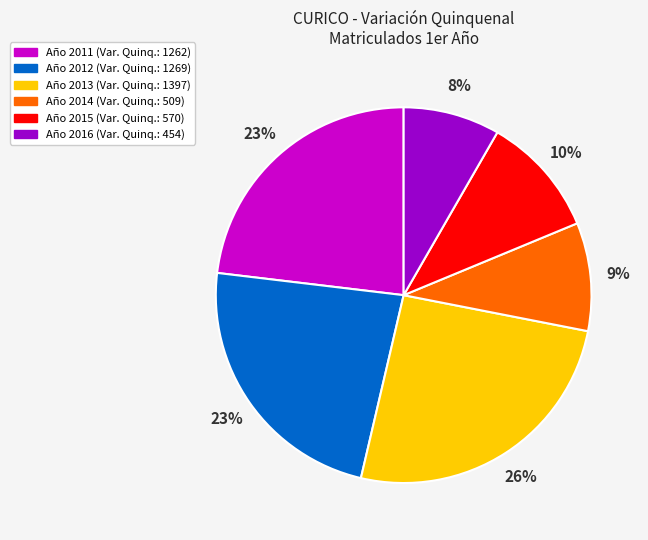

To the nearest percent, what is the average slice percentage?

17%